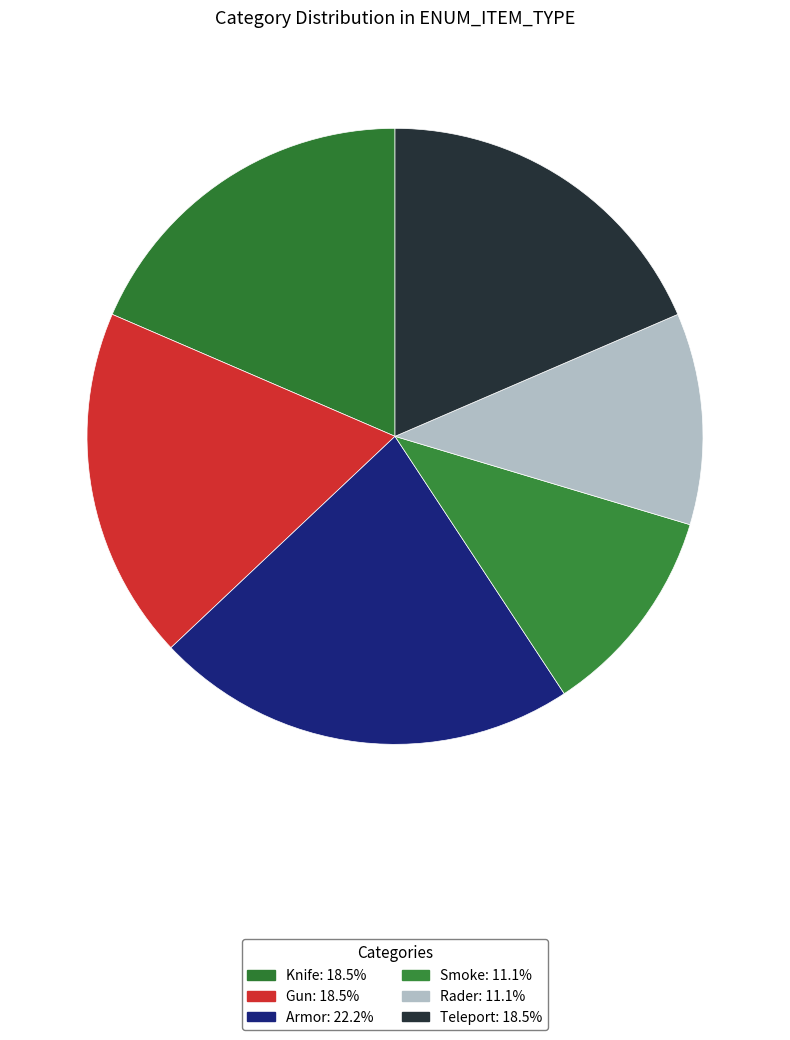

How many slices are in this pie chart?

6